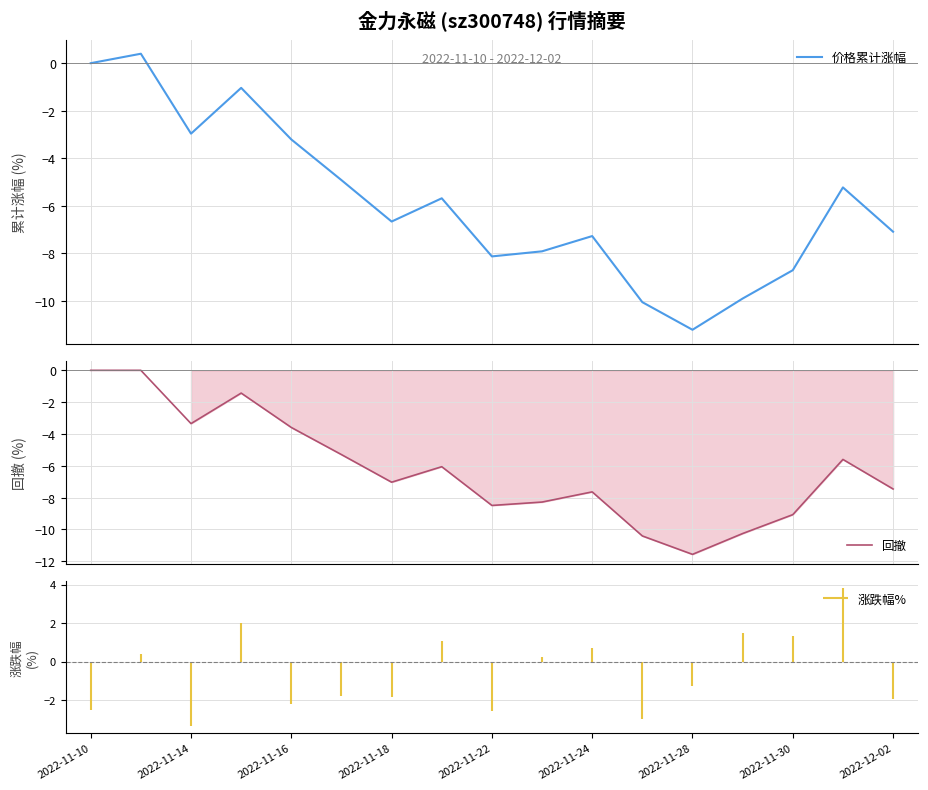

Is it true that 价格累计涨幅 equals -7.9 at 9?

True